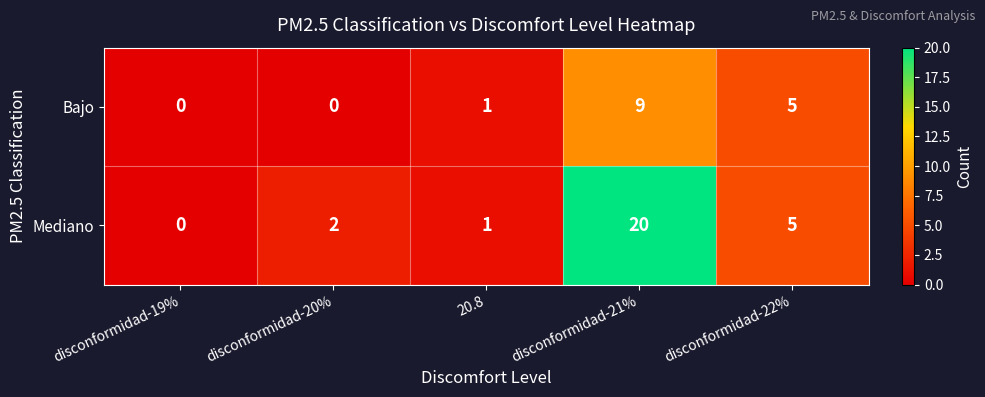

What is the sum of the Mediano values at disconformidad-20% and disconformidad-22%?

7